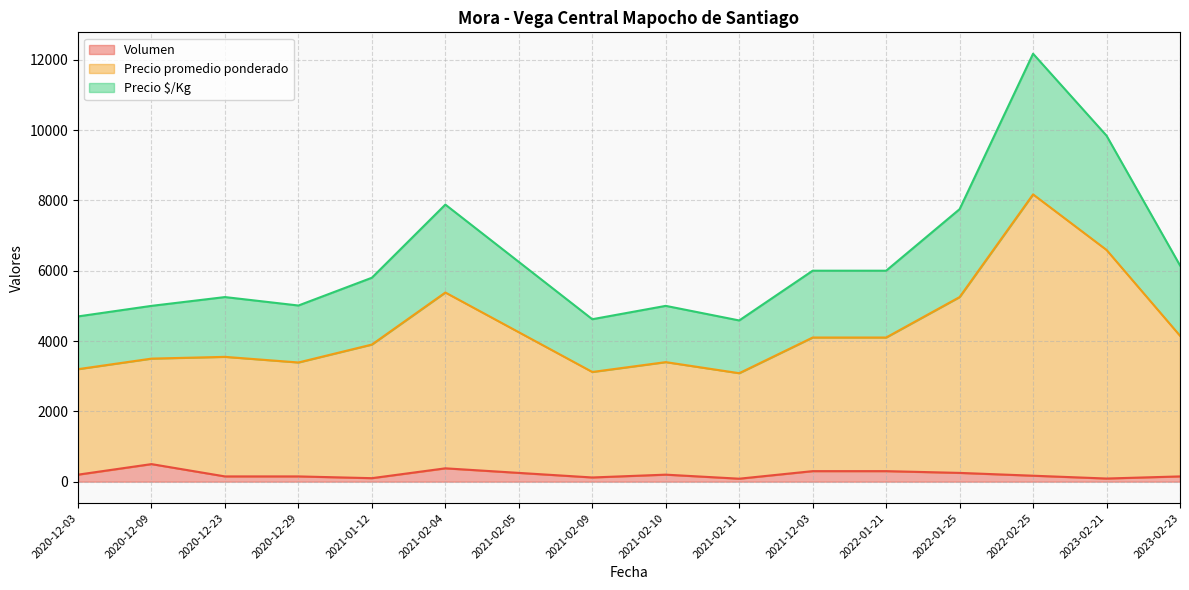

At which category is the sum across all series the highest?

2022-02-25